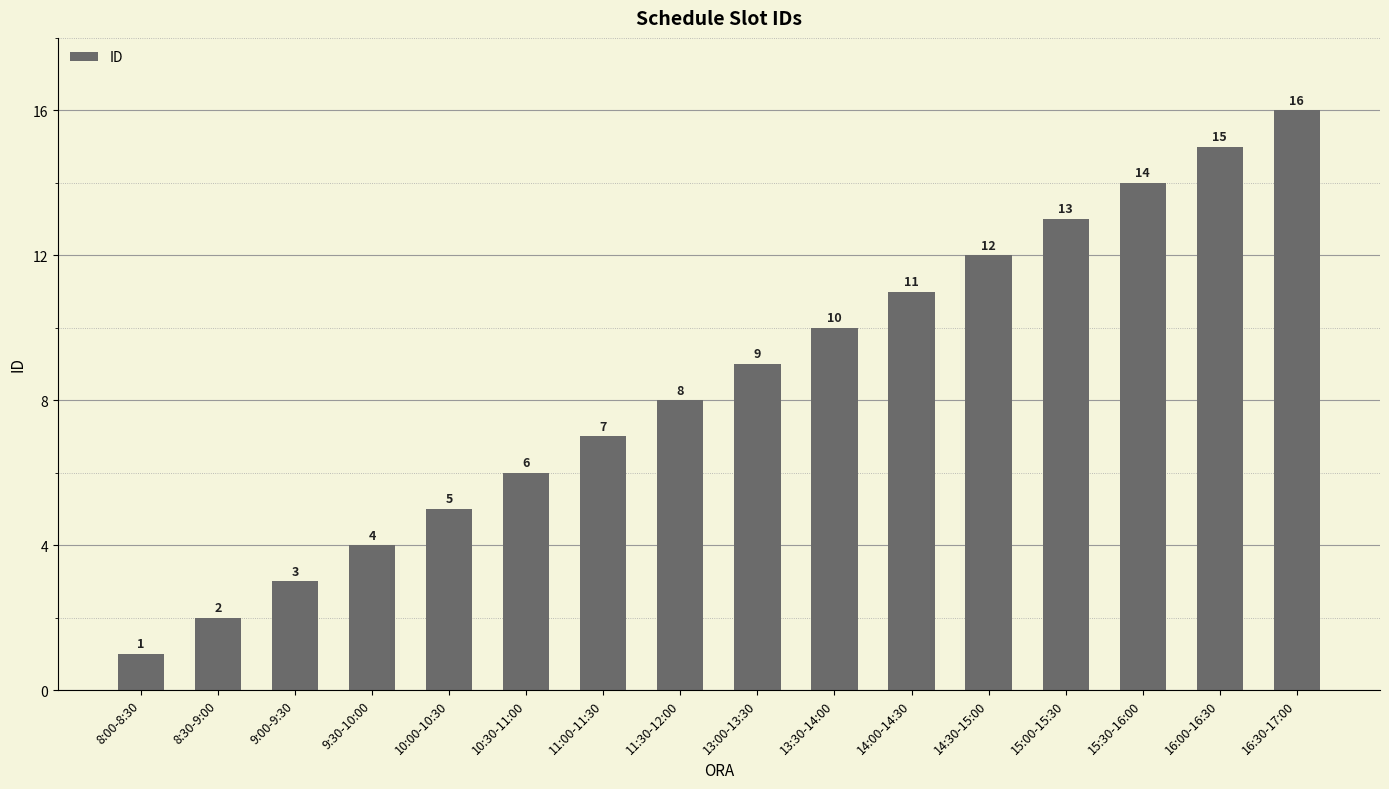

What is the smallest value displayed?

1